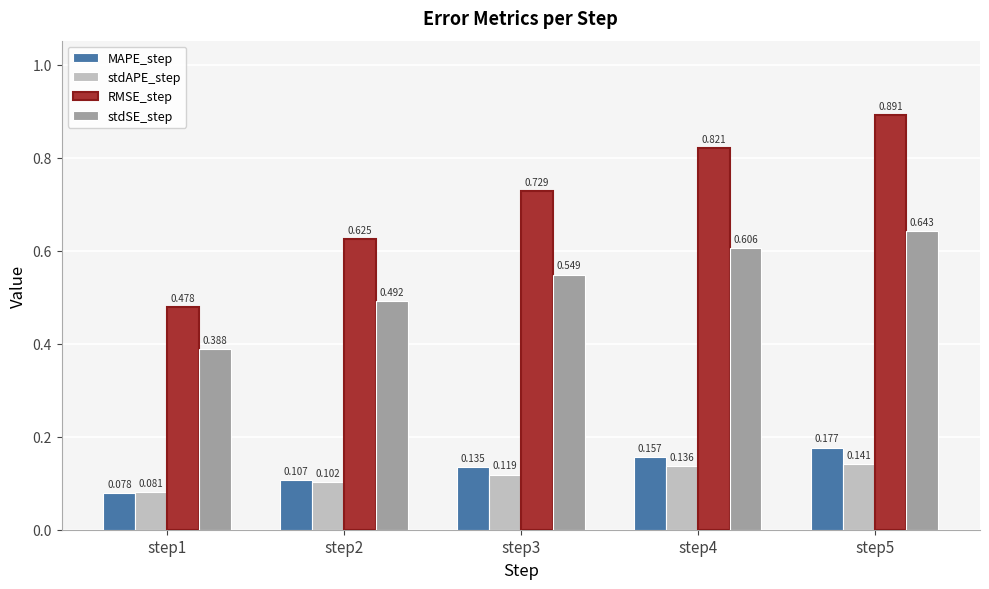

List the series in order of their peak value, highest first.

RMSE_step, stdSE_step, MAPE_step, stdAPE_step